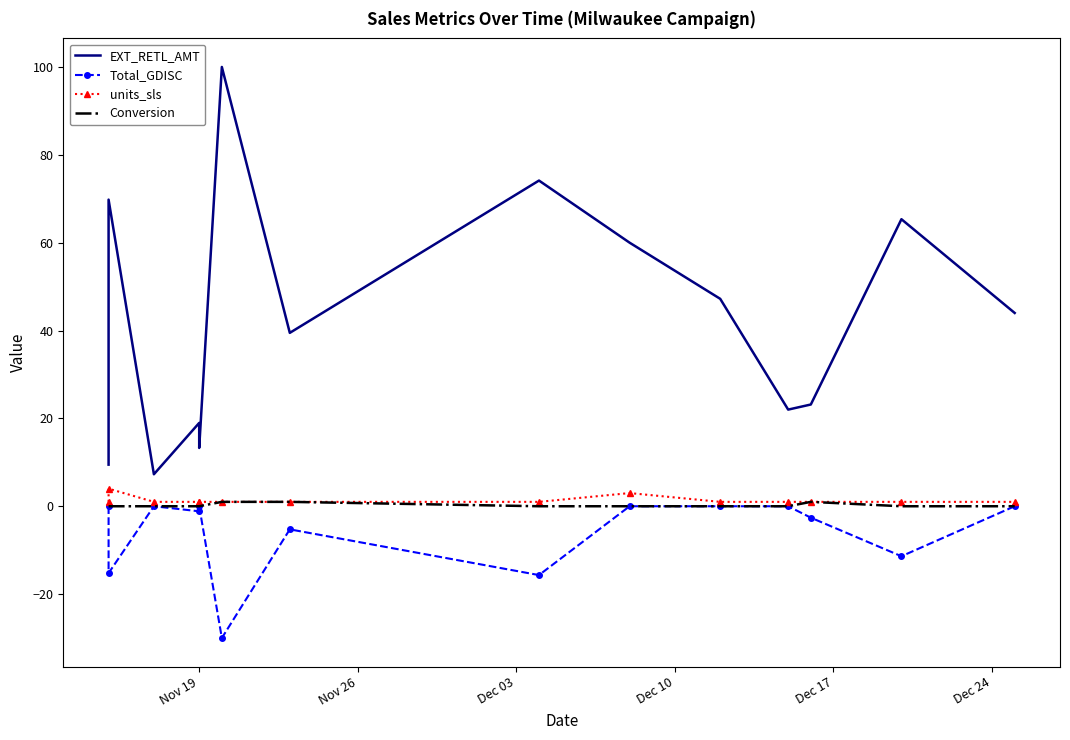

True or false: Conversion and Total_GDISC cross at least once.

False